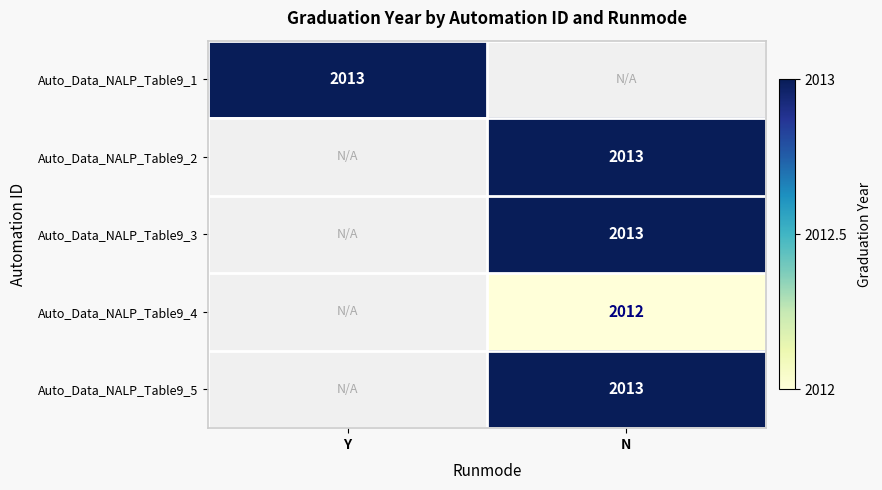

Is the value of Auto_Data_NALP_Table9_4 at N greater than the value of Auto_Data_NALP_Table9_1 at Y?

No